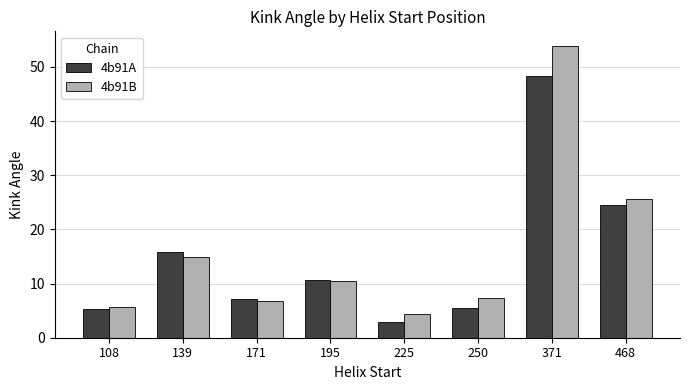

Reading left to right, list all the values displayed in this chart.

4b91A: 5.4	15.9	7.1	10.6	2.9	5.4	48.4	24.5
4b91B: 5.6	14.8	6.9	10.5	4.4	7.3	53.9	25.7